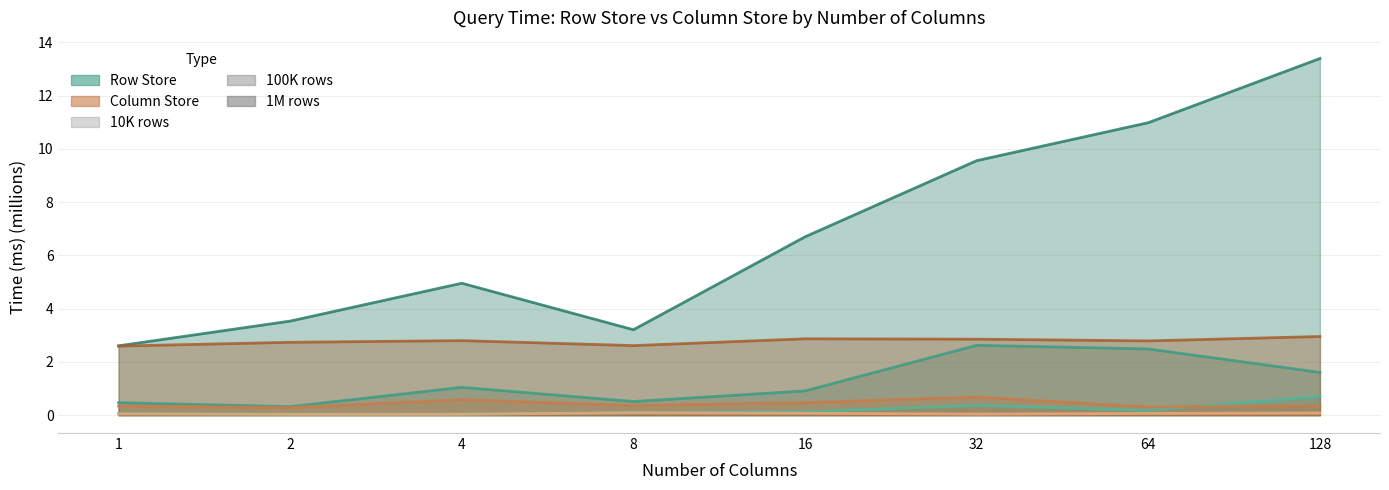

Reading left to right, list all the values displayed in this chart.

ms rowstore 10K rows: 1=0.1	2=0.0	4=0.0	8=0.1	16=0.1	32=0.4	64=0.2	128=0.7
ms rowstore 100K rows: 1=0.5	2=0.3	4=1.0	8=0.5	16=0.9	32=2.6	64=2.5	128=1.6
ms rowstore 1M rows: 1=2.6	2=3.5	4=5.0	8=3.2	16=6.7	32=9.6	64=11.0	128=13.4
ms columnstore 10K rows: 1=0.0	2=0.0	4=0.0	8=0.1	16=0.1	32=0.0	64=0.1	128=0.1
ms columnstore 100K rows: 1=0.3	2=0.3	4=0.6	8=0.4	16=0.5	32=0.7	64=0.3	128=0.4
ms columnstore 1M rows: 1=2.6	2=2.7	4=2.8	8=2.6	16=2.9	32=2.9	64=2.8	128=3.0